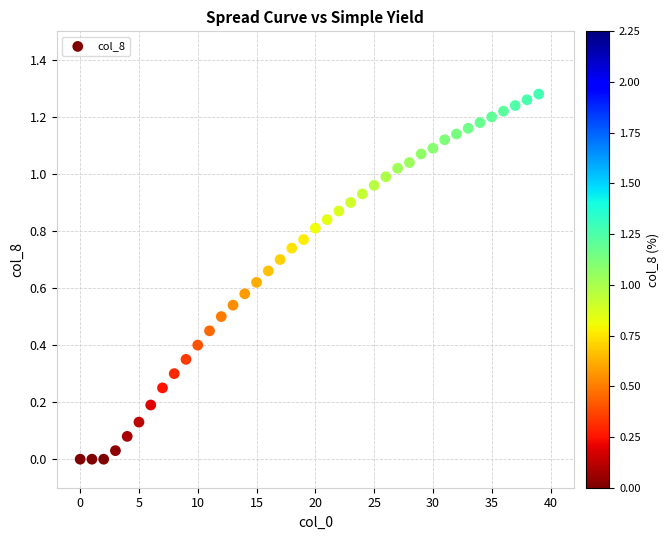

How many points are shown in the scatter plot?

40